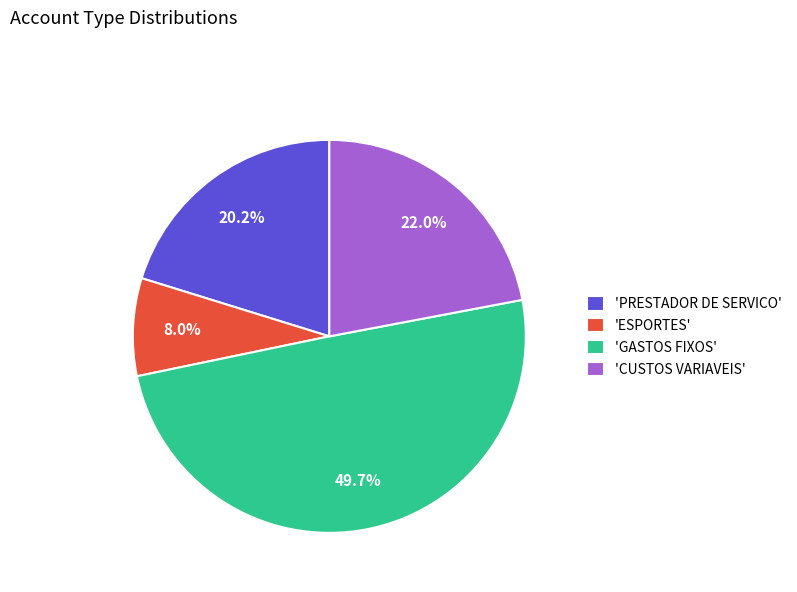

To the nearest percent, what is the difference between the largest and smallest slice percentages?

42%